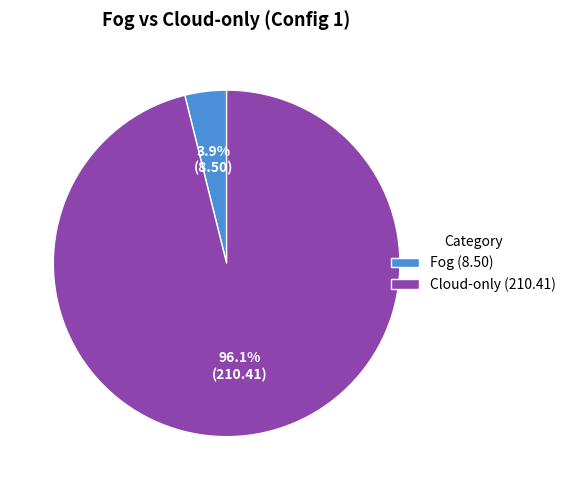

How many slices are in this pie chart?

2